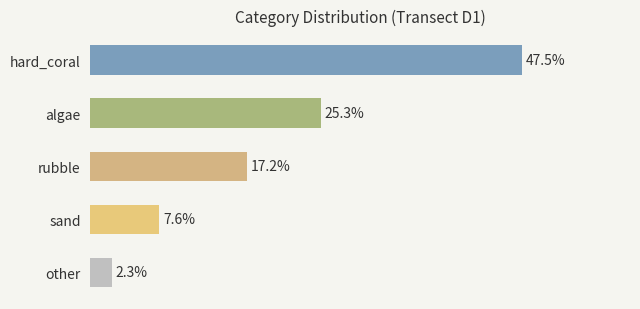

What is the label of the 1st bar from the bottom?

other